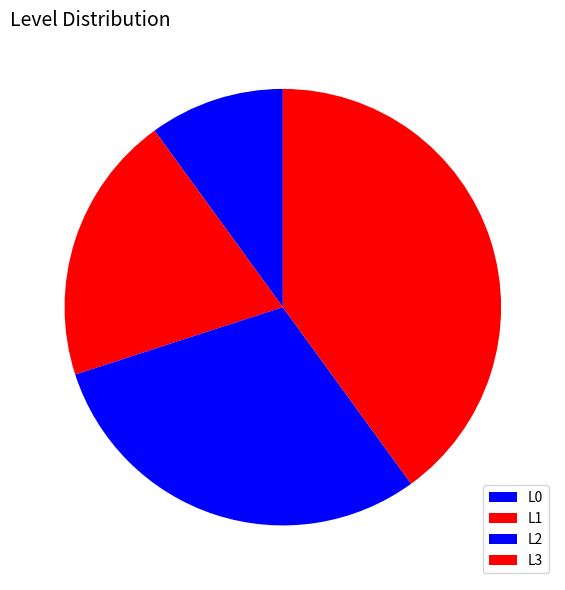

What is the change in value from L0 to L3?

+3